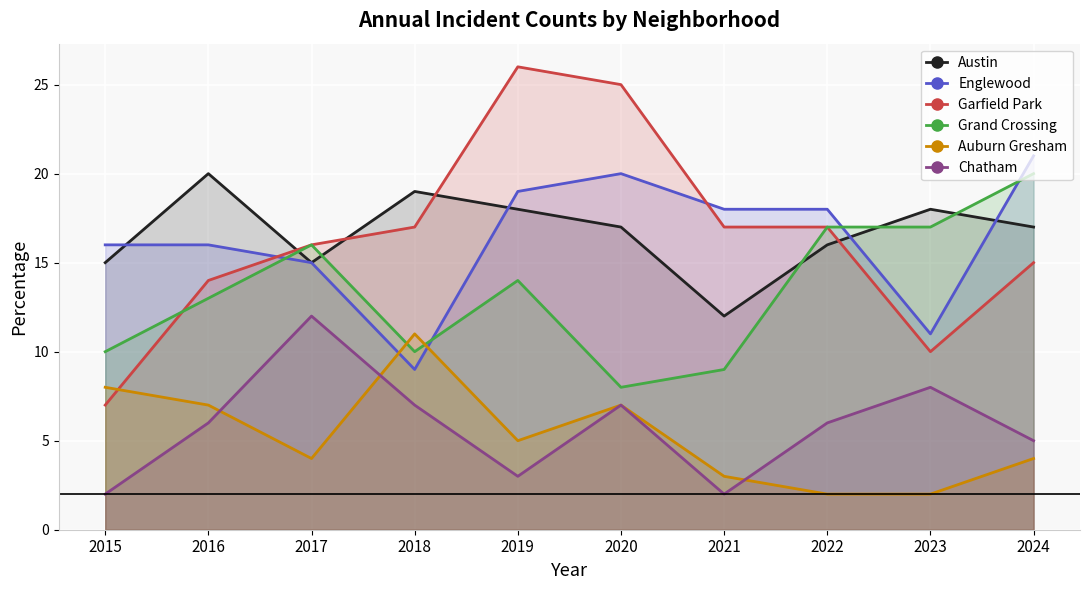

How many values in the Englewood series are below 18?

5